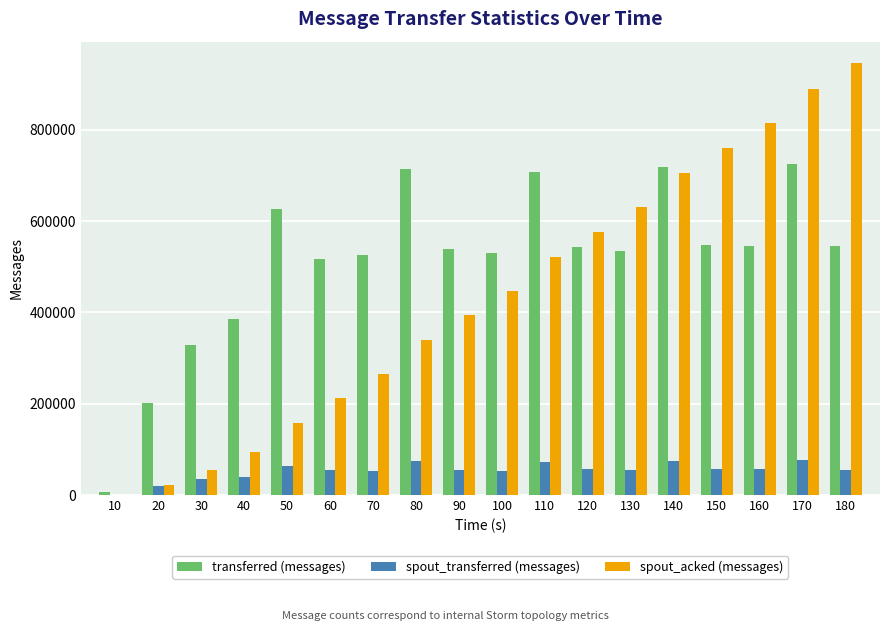

Are the bars horizontal?

No